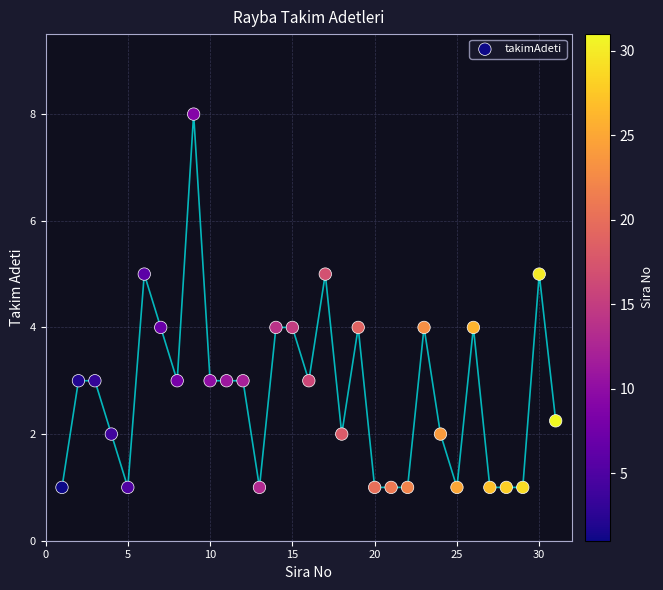

What is the range of Y values (max minus min)?

7.0